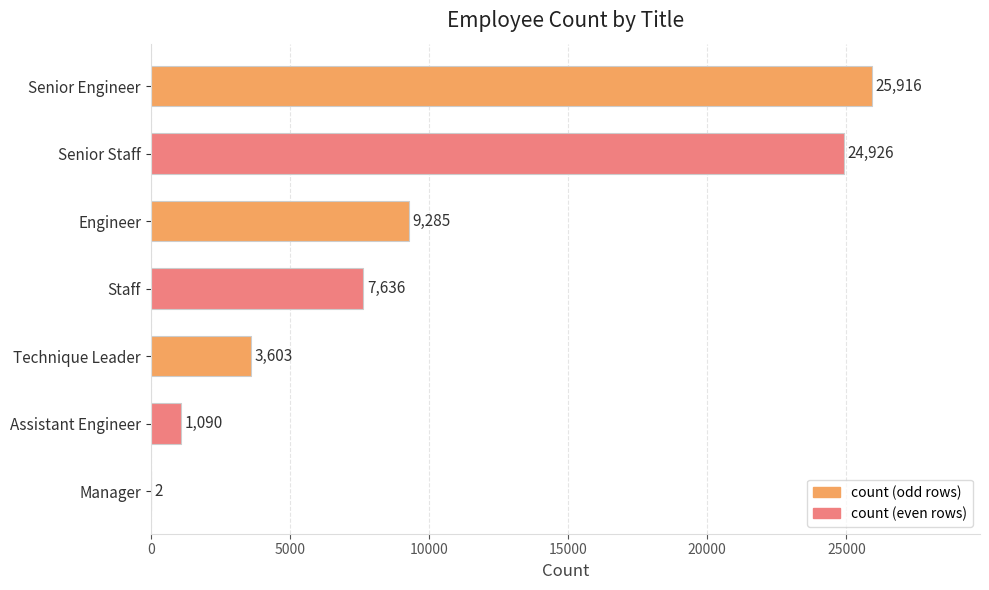

At which label is the value closest to 12959?

Engineer